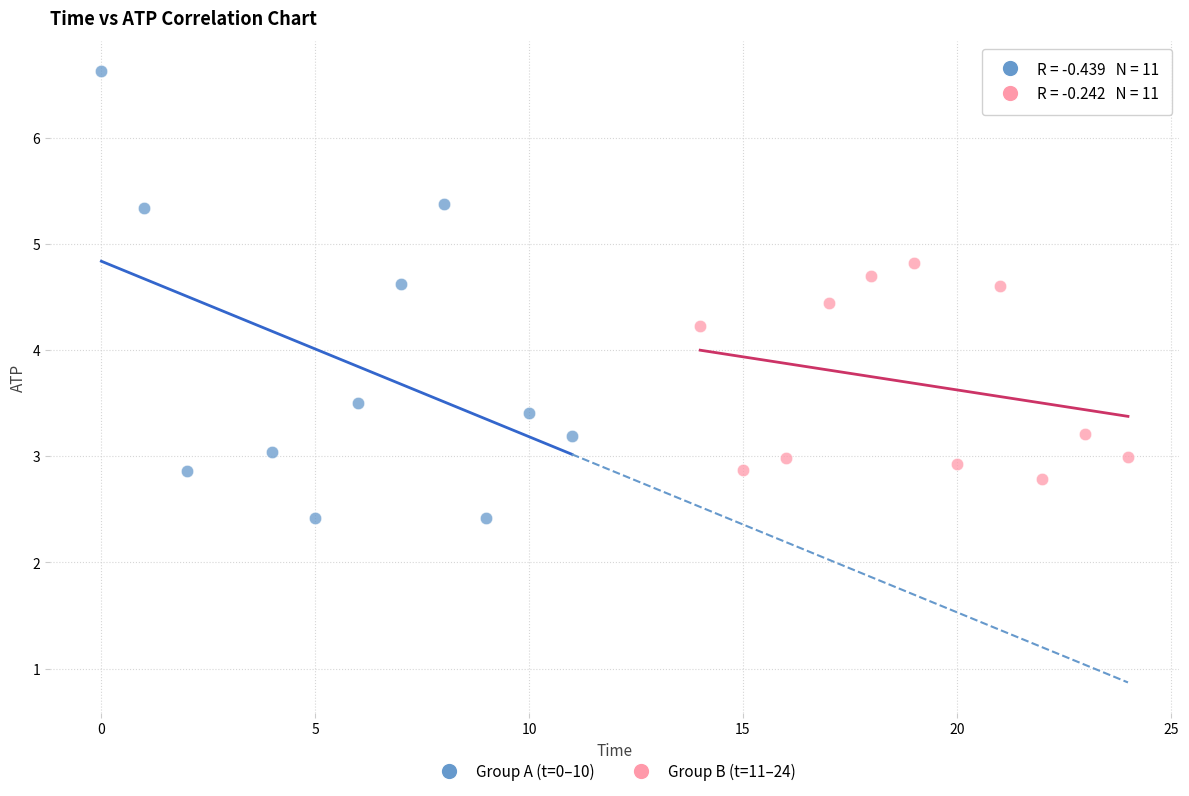

Which series reaches the minimum Y coordinate?

Group A (t=0–10)